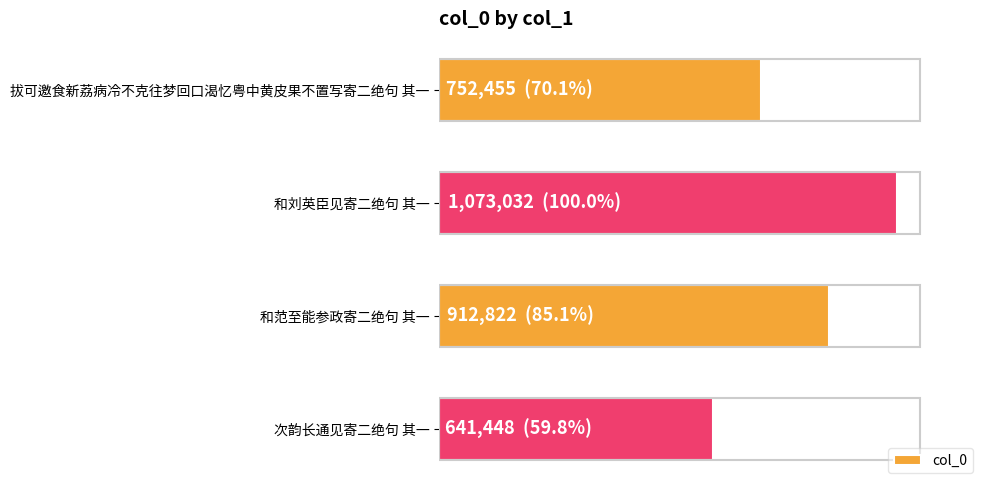

List the labels in order of value, largest first.

和刘英臣见寄二绝句 其一, 和范至能参政寄二绝句 其一, 拔可邀食新荔病冷不克往梦回口渴忆粤中黄皮果不置写寄二绝句 其一, 次韵长通见寄二绝句 其一